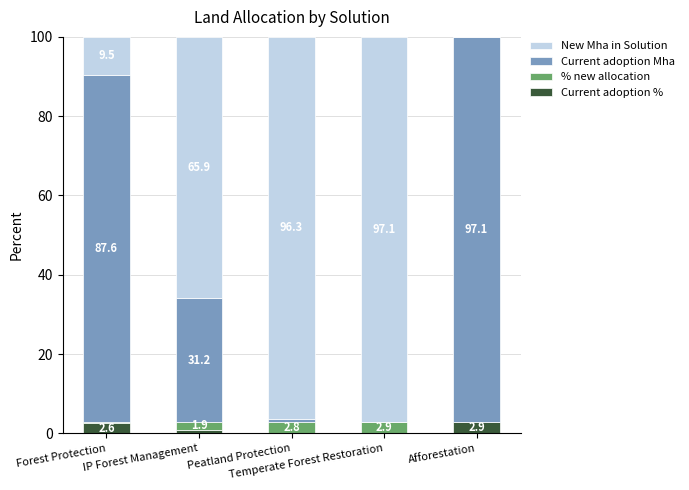

What is the sum of all Current adoption % values?

6.4